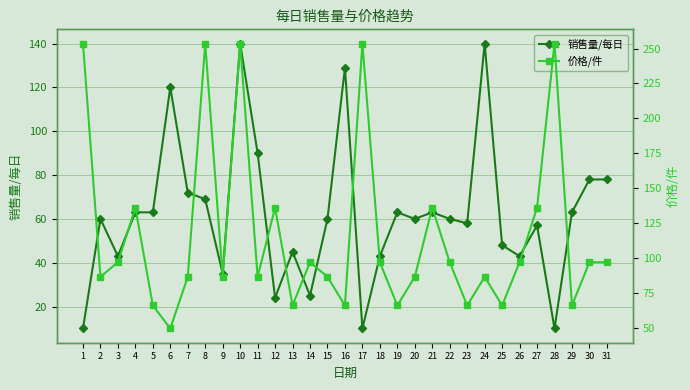

Reading right to left, extract all data points from this chart.

销售量/每日: 31=78.0	30=78.0	29=63.0	28=10.0	27=57.0	26=43.0	25=48.0	24=140.0	23=58.0	22=60.0	21=63.0	20=60.0	19=63.0	18=43.0	17=10.0	16=129.0	15=60.0	14=25.0	13=45.0	12=24.0	11=90.0	10=140.0	9=35.0	8=69.0	7=72.0	6=120.0	5=63.0	4=63.0	3=43.0	2=60.0	1=10.0
价格/件: 31=96.8	30=96.8	29=65.8	28=253.6	27=135.9	26=96.8	25=65.8	24=86.3	23=65.8	22=96.8	21=135.9	20=86.3	19=65.8	18=96.8	17=253.6	16=65.8	15=86.3	14=96.8	13=65.8	12=135.9	11=86.3	10=253.6	9=86.3	8=253.6	7=86.3	6=49.3	5=65.8	4=135.9	3=96.8	2=86.3	1=253.6